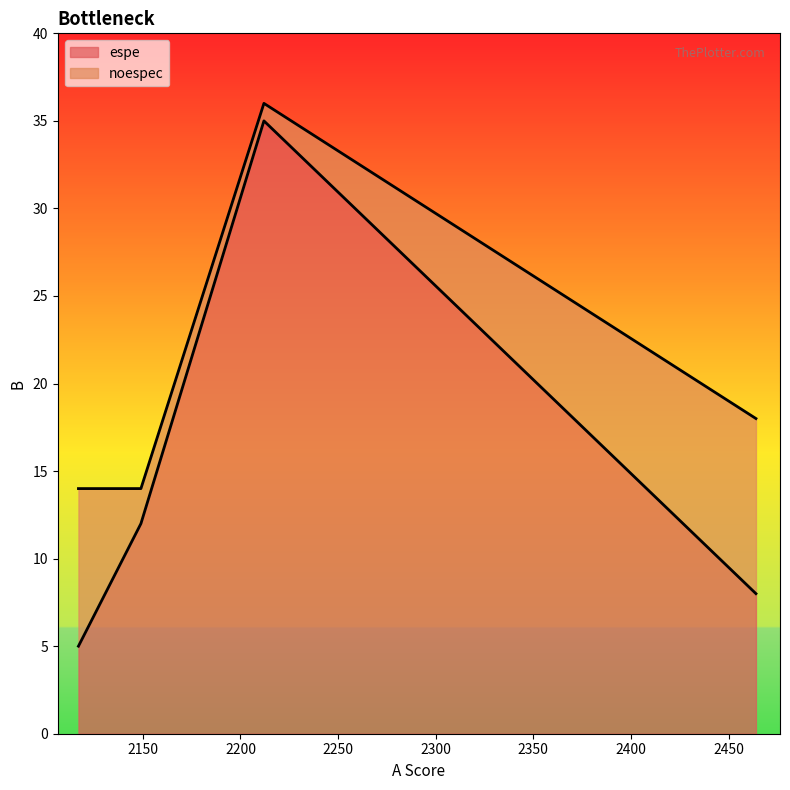

At 2464, list the series in order from largest to smallest.

noespec, espe